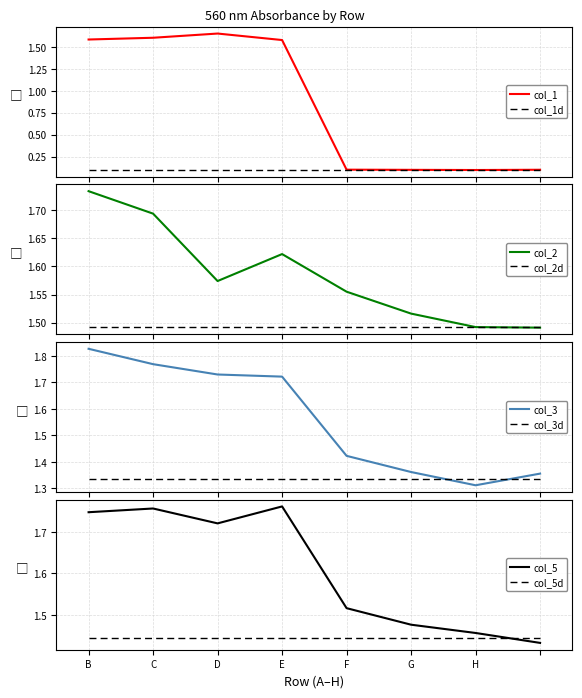

Which series ends up on top after the final intersection of col_1 and col_2?

col_2